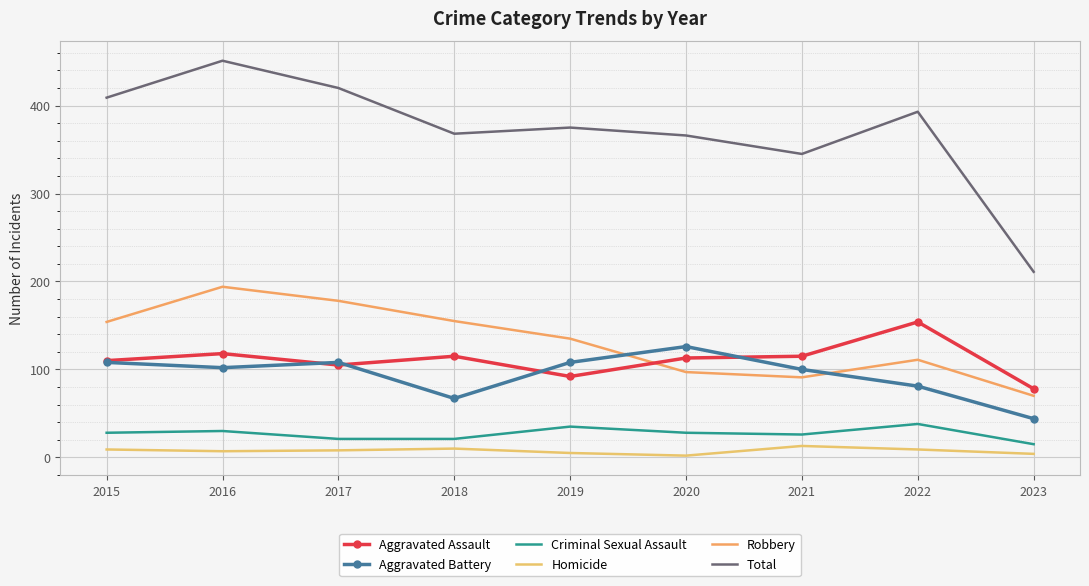

What is the difference between the maximum and minimum values in the Aggravated Battery series?

82